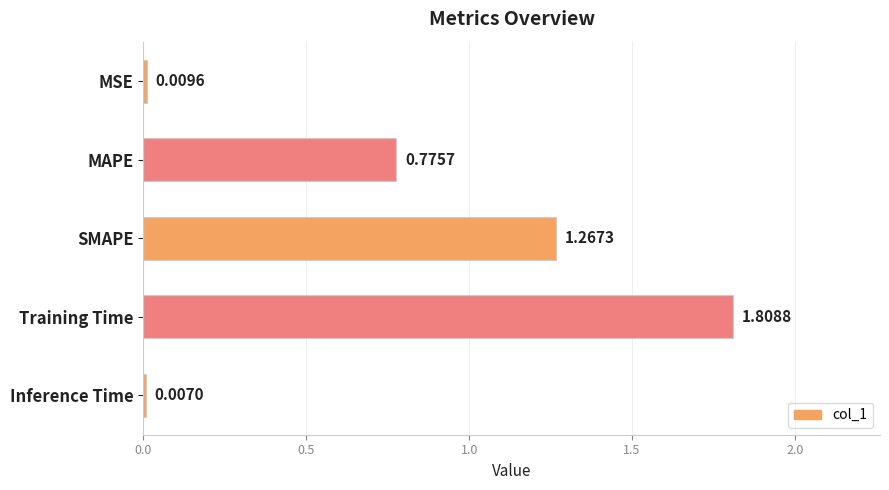

Between SMAPE and Inference Time, which is larger?

SMAPE